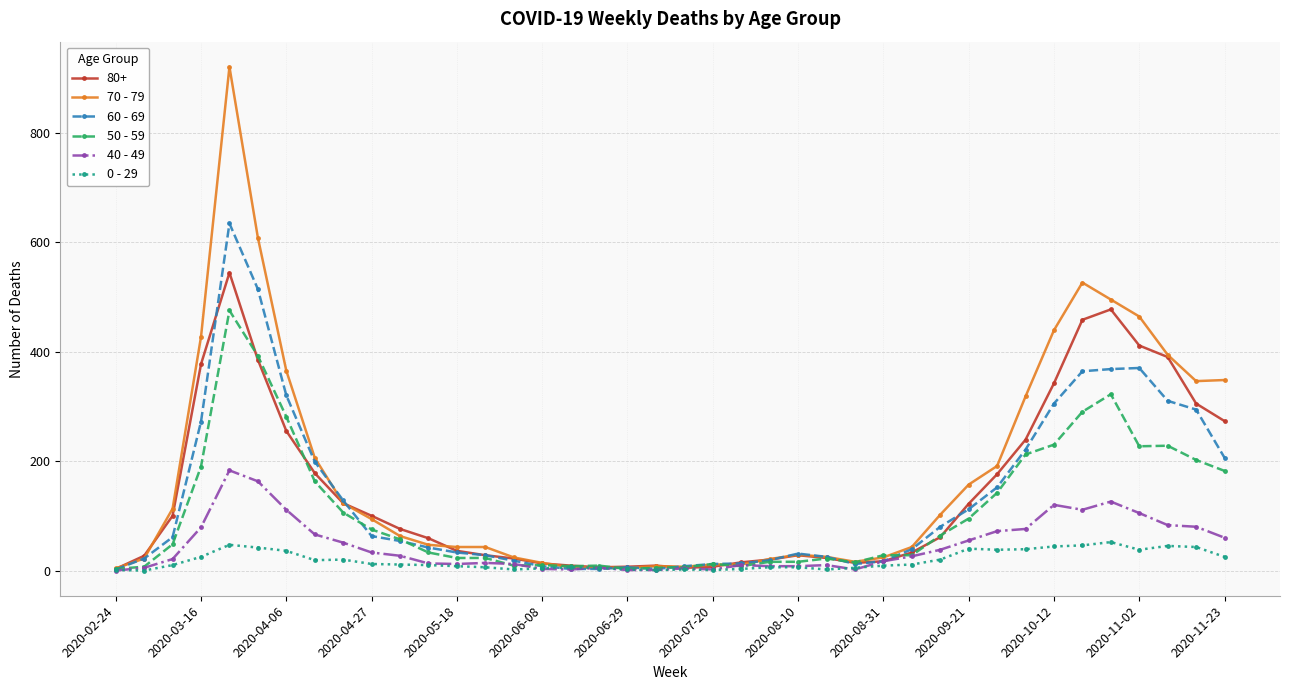

Rank the series by their maximum value, from lowest to highest.

0 - 29, 40 - 49, 50 - 59, 80+, 60 - 69, 70 - 79